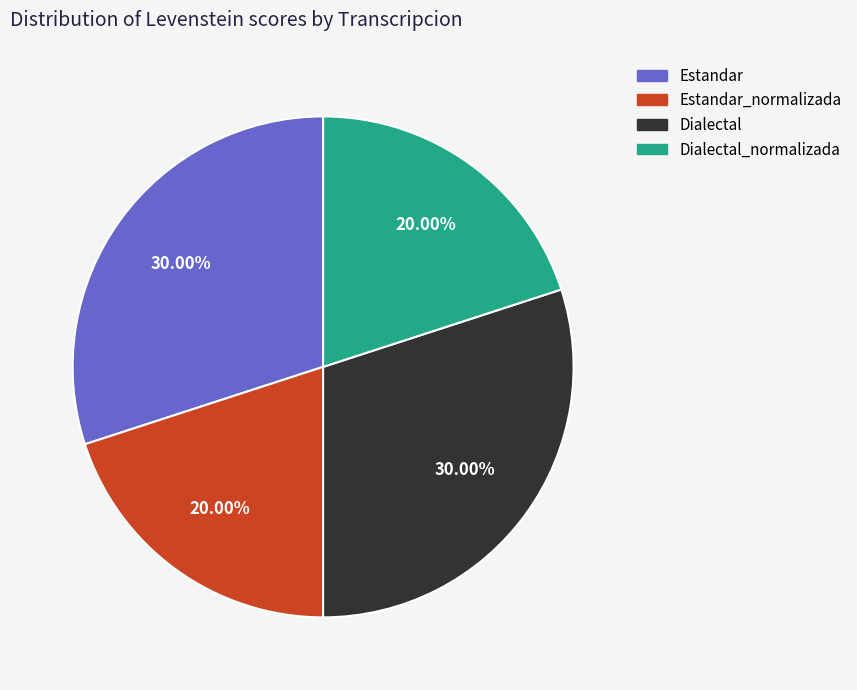

Is Estandar_normalizada the majority of the pie?

No